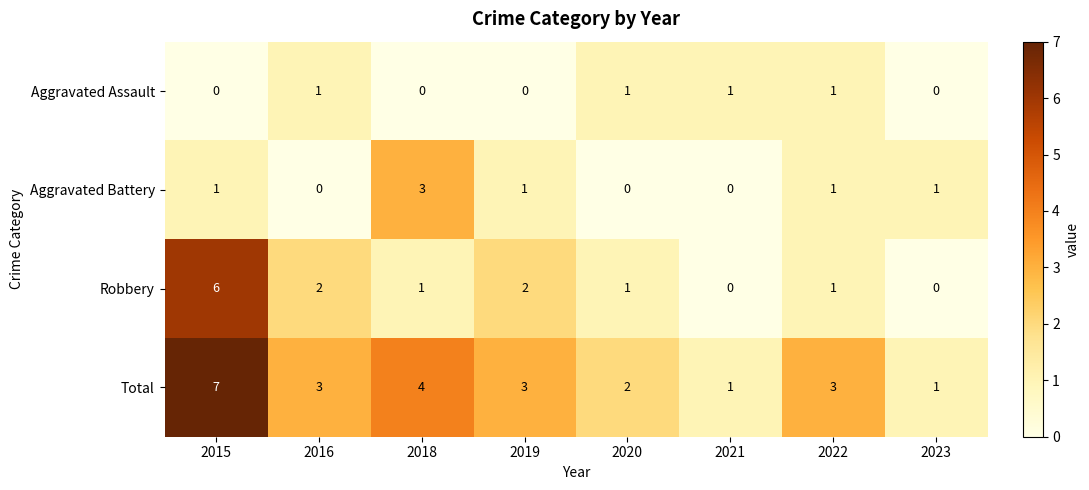

Which series changed the most between 2021 and 2022?

Total